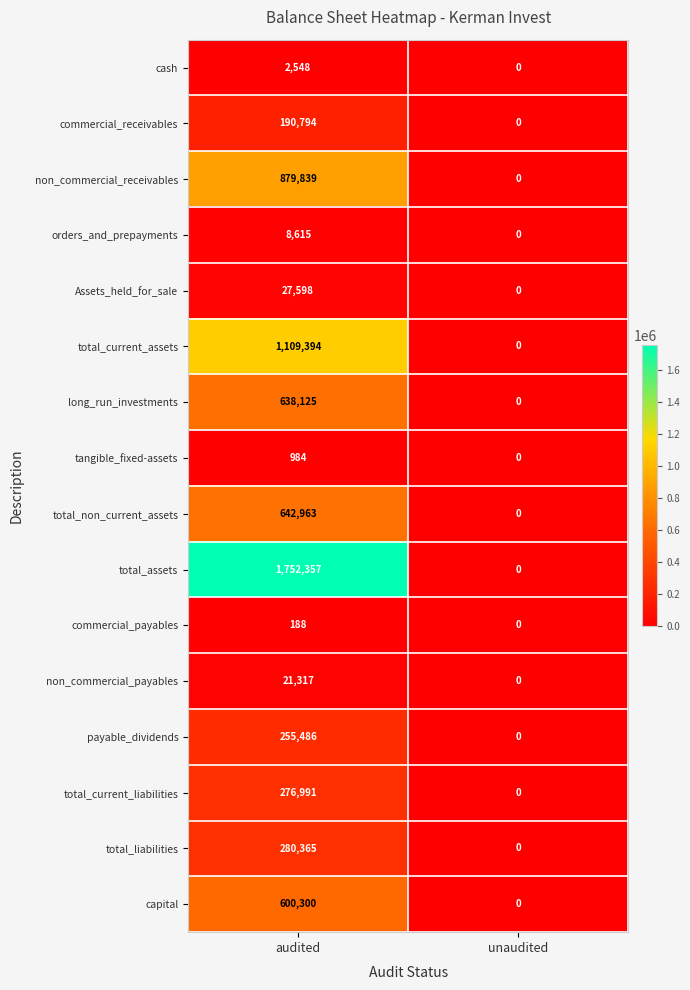

Which series has the widest spread of values?

total_assets